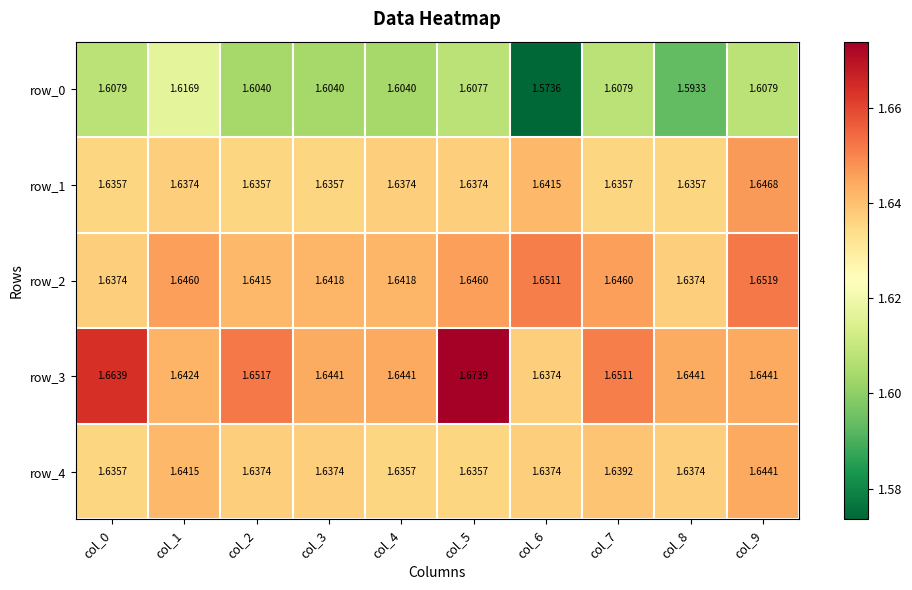

Which series changed the most between col_6 and col_8?

row_0